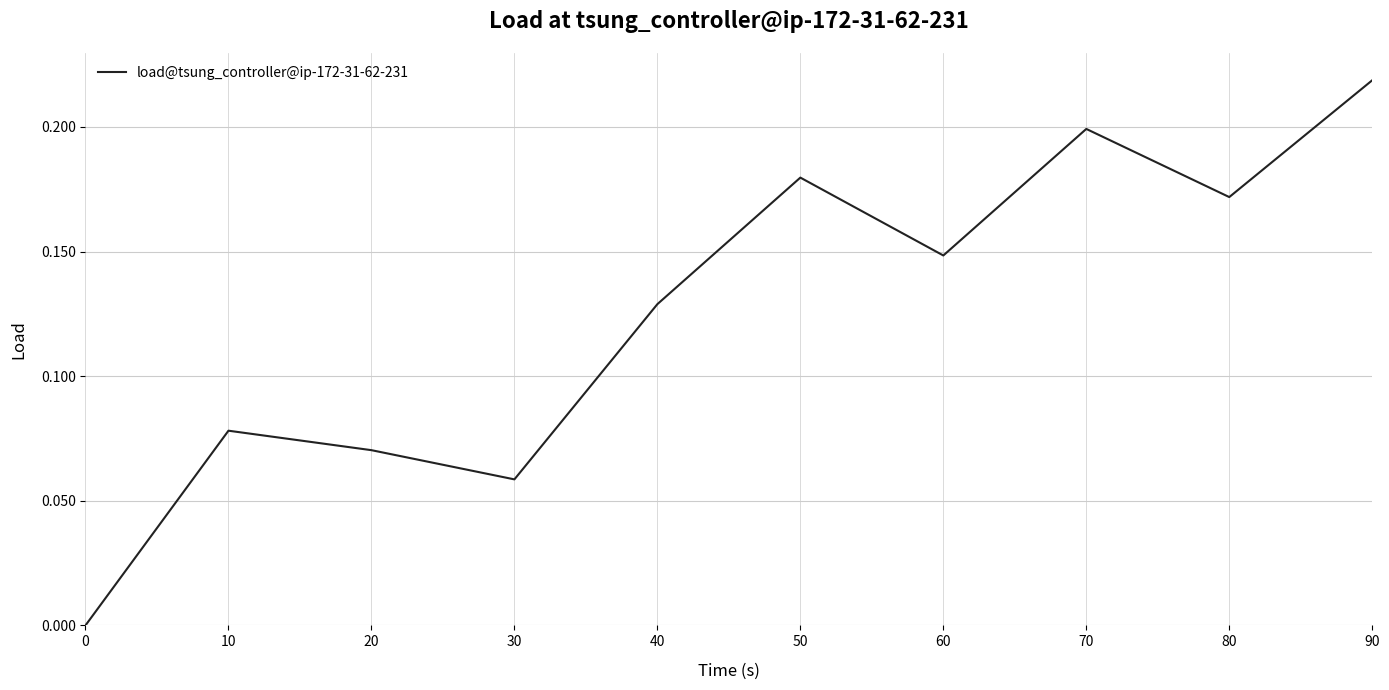

Which label corresponds to the largest value in the chart?

90